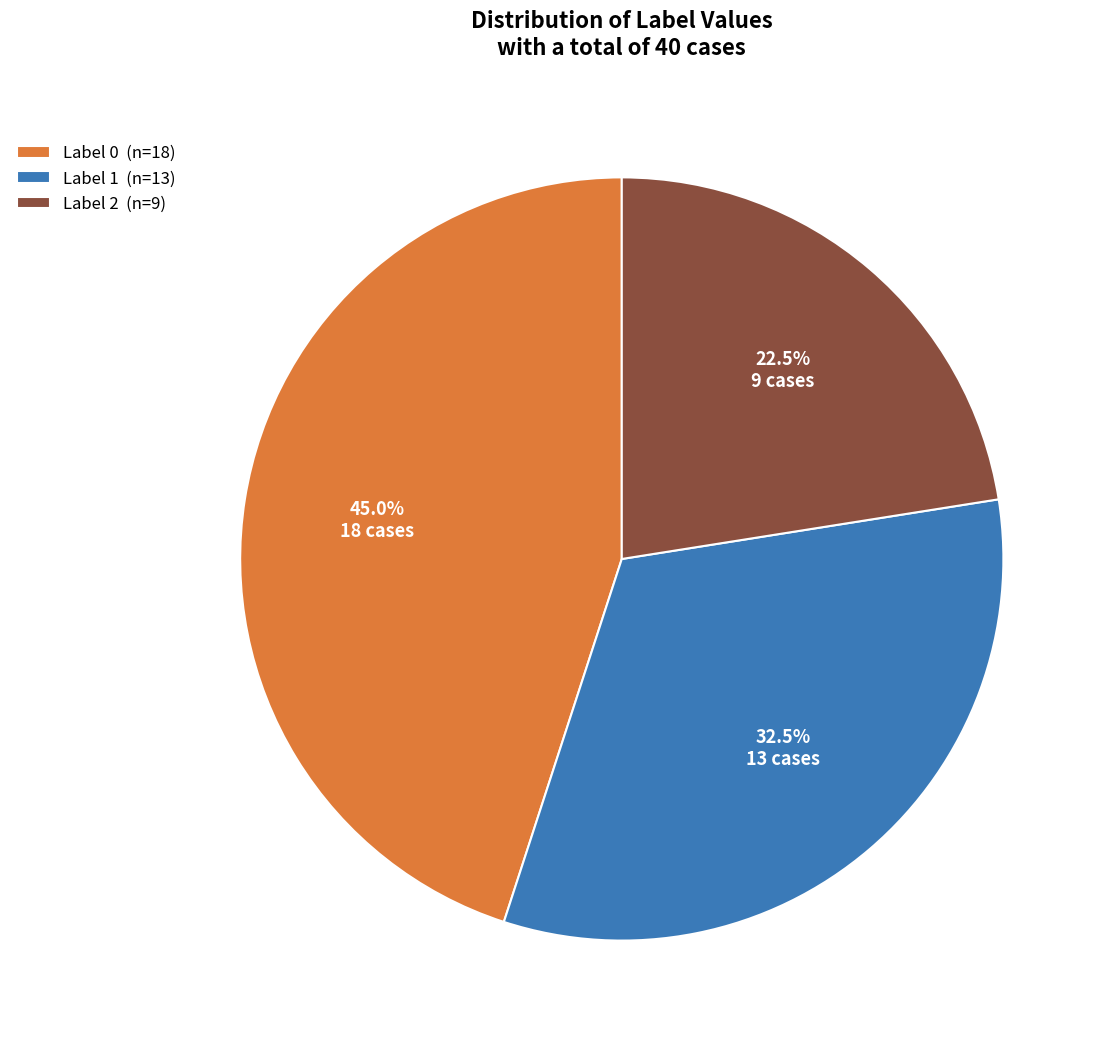

How many segments does this pie chart have?

3